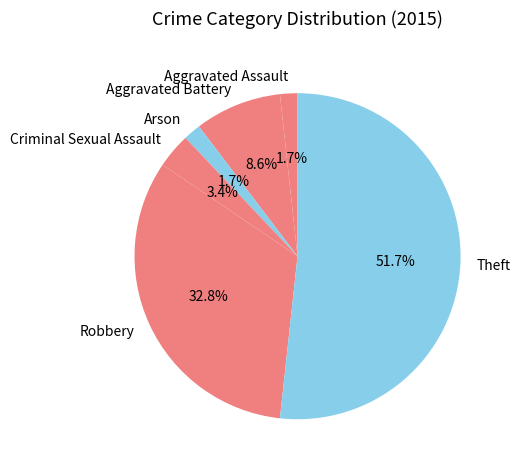

Which category has the biggest portion of the pie?

Theft